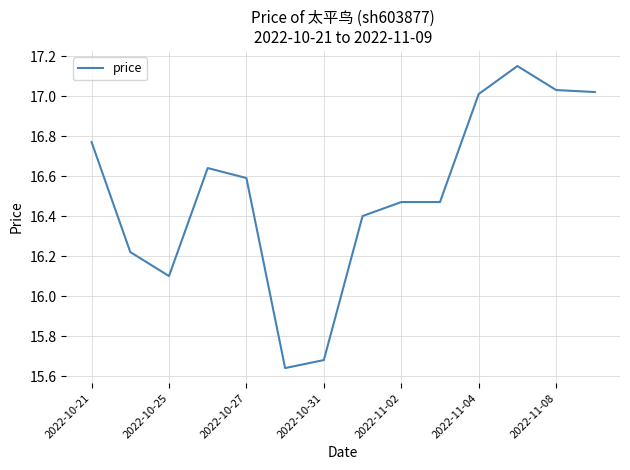

Does the chart have visible grid lines?

Yes